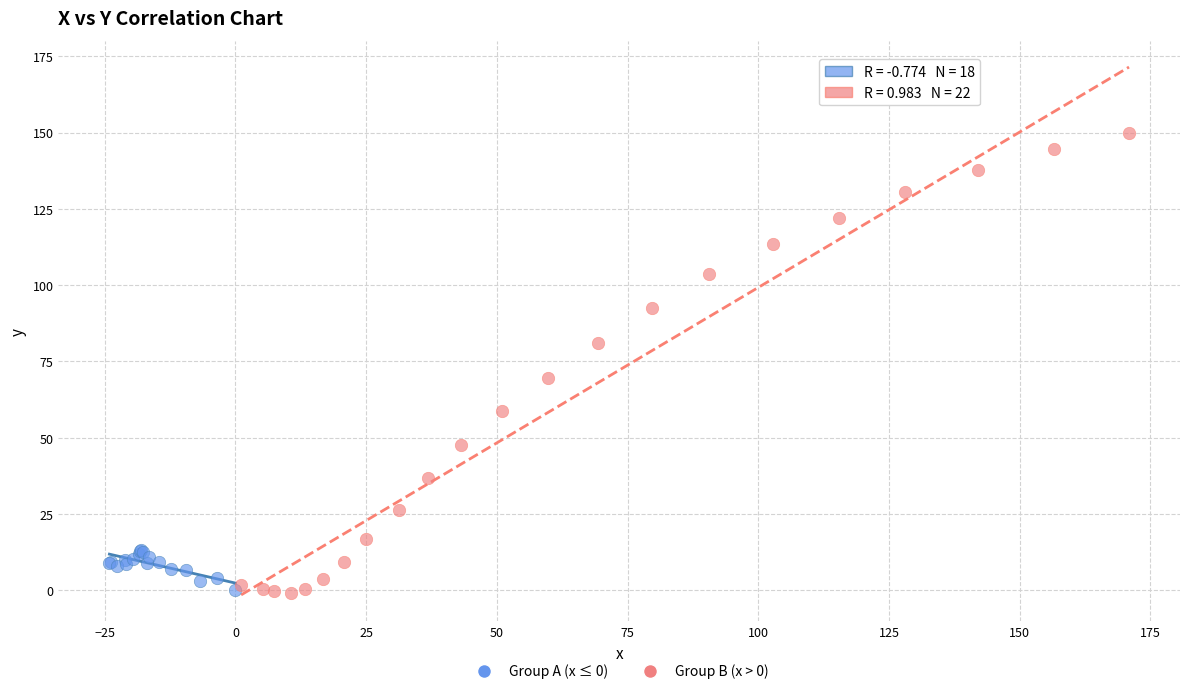

Which series has the largest Y range (max minus min)?

Group B (x > 0)